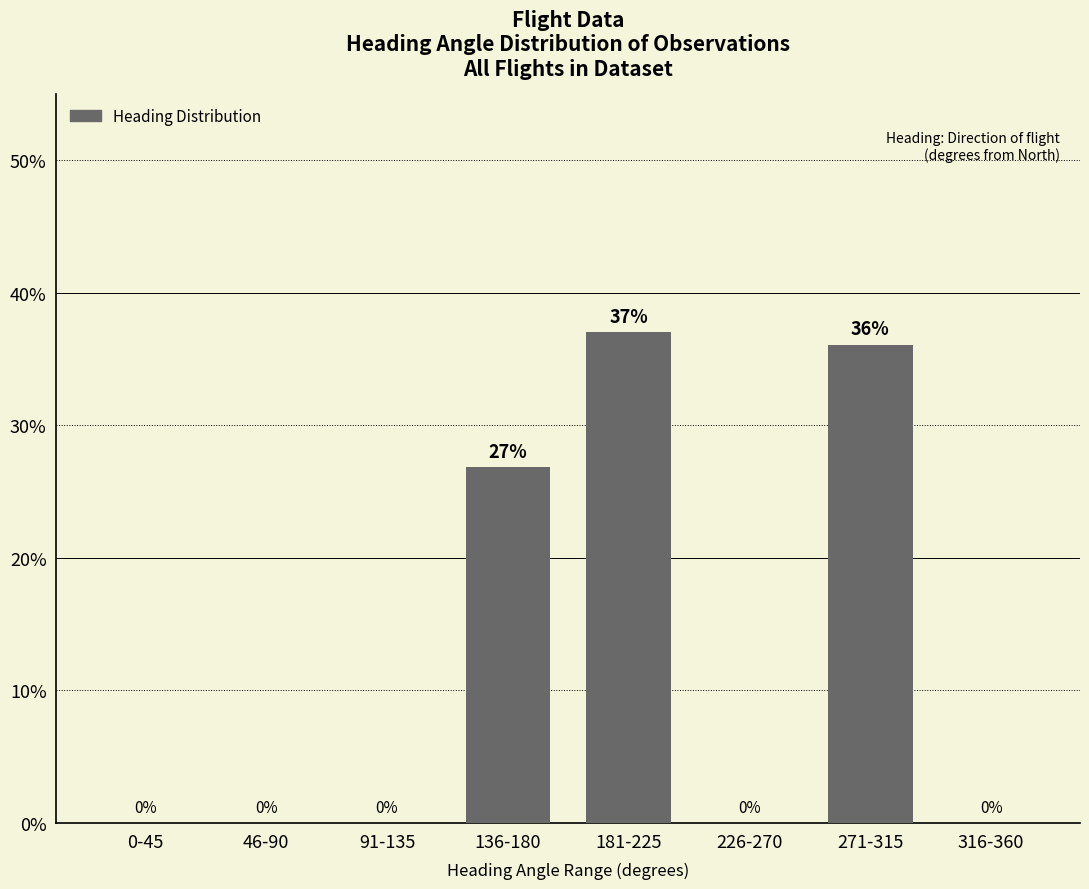

The value at 181-225 is 62.8. True or false?

False